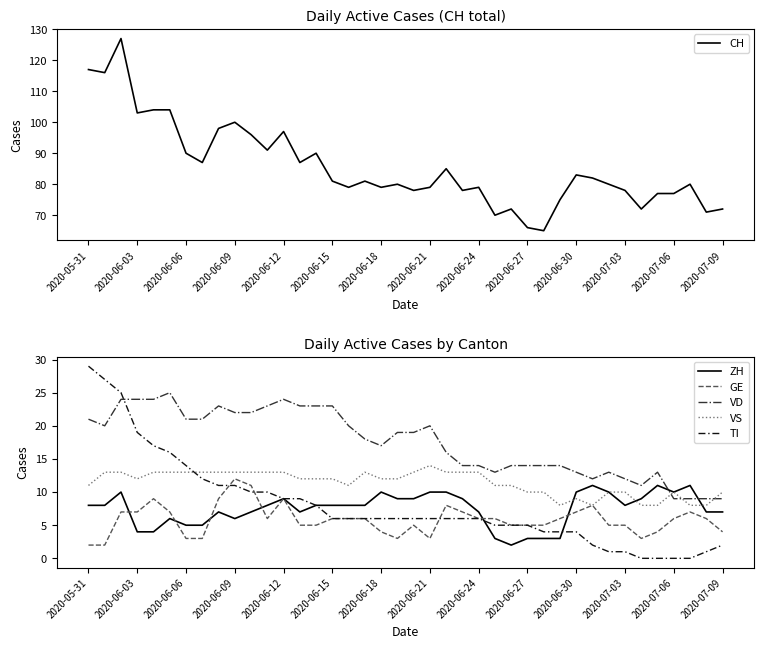

Is it true that CH equals 97 at 2020-06-12?

True